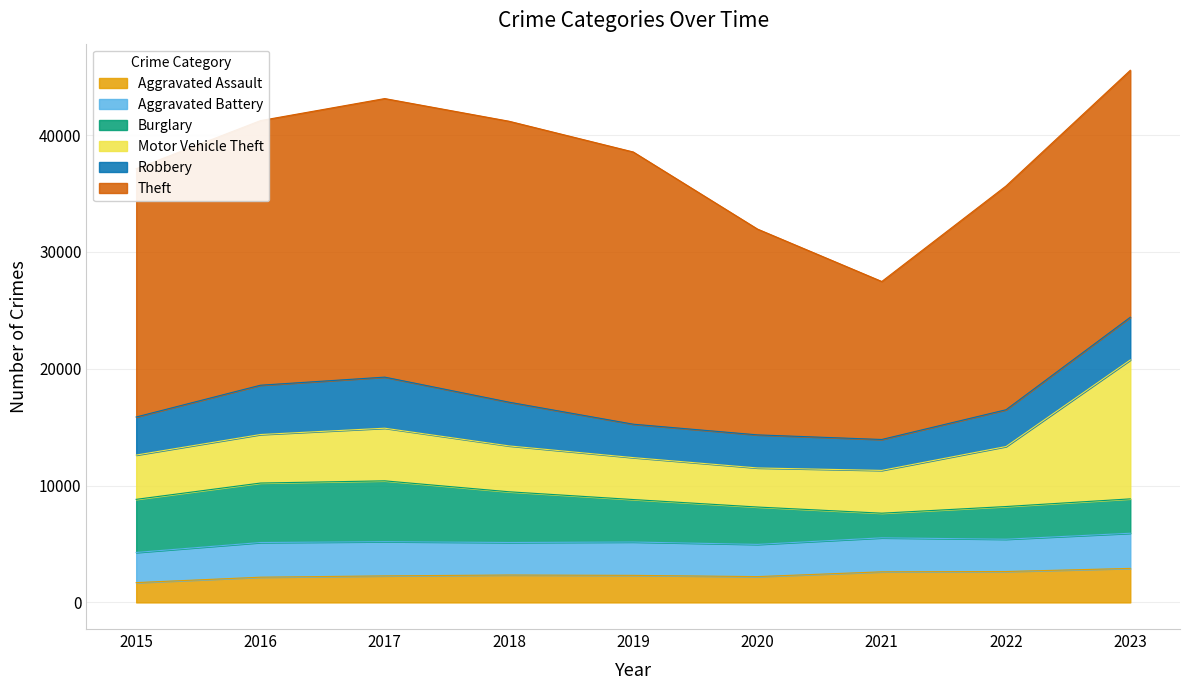

How many data points does each series have?

9